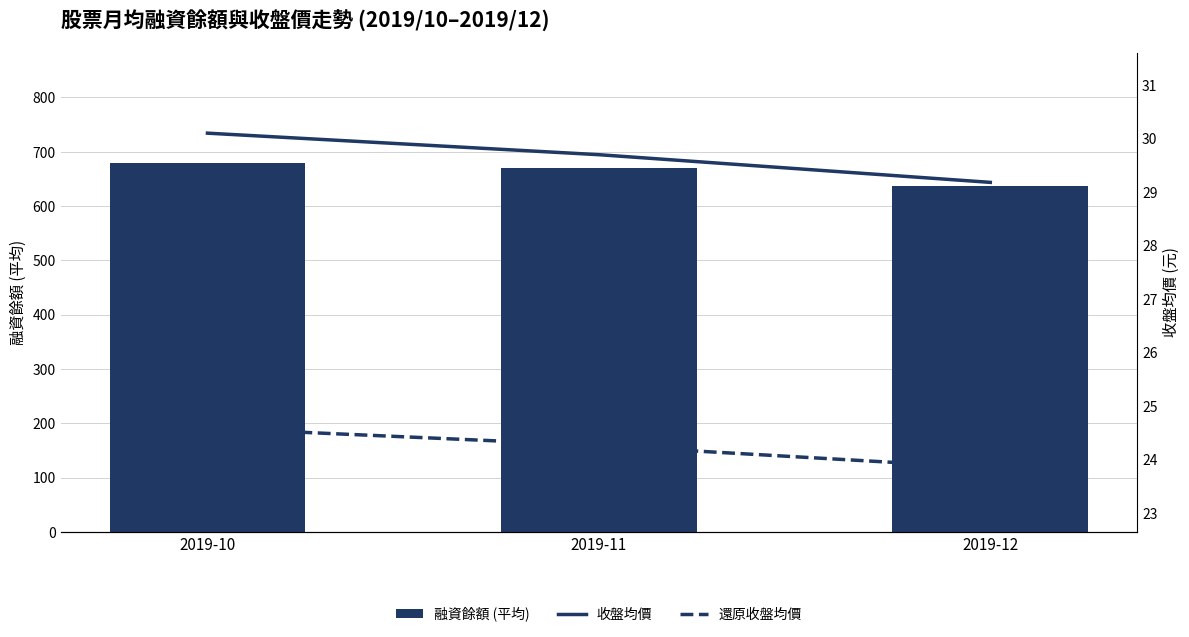

What is the spread (max minus min) of values at 2019-11?

646.7